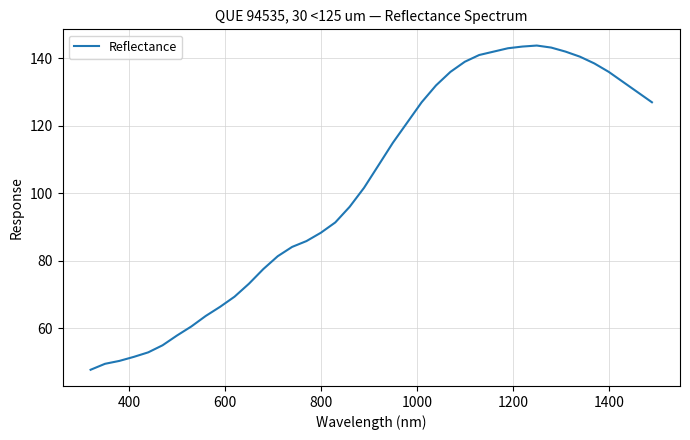

What is the greatest value displayed?

143.8